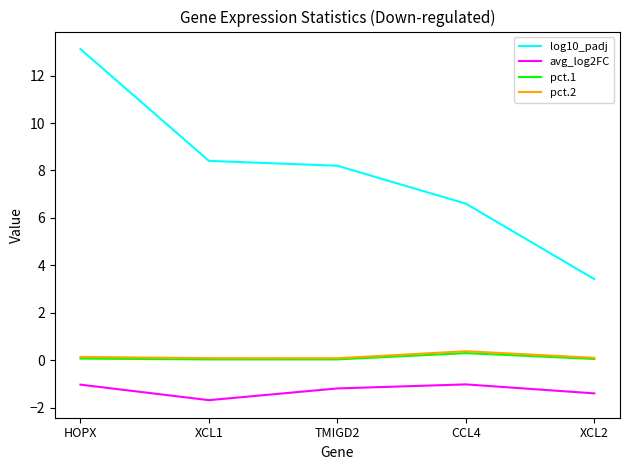

True or false: pct.2 and avg_log2FC intersect in this chart.

False